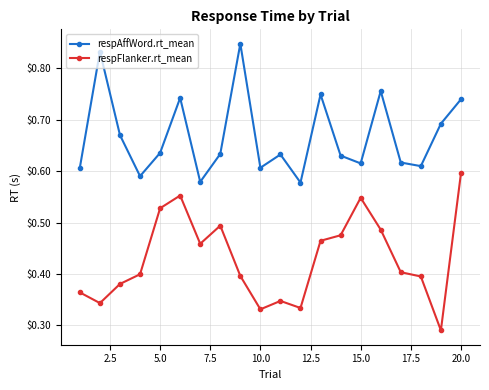

What are all the series names shown in the legend?

respAffWord.rt_mean, respFlanker.rt_mean